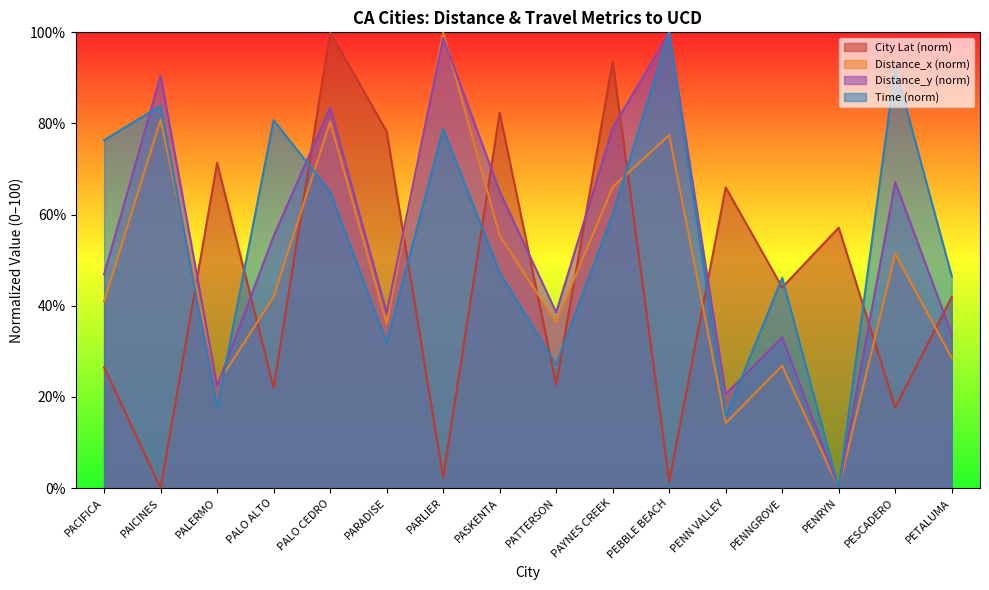

Is it true that City Lat equals 26.5 at PACIFICA?

True